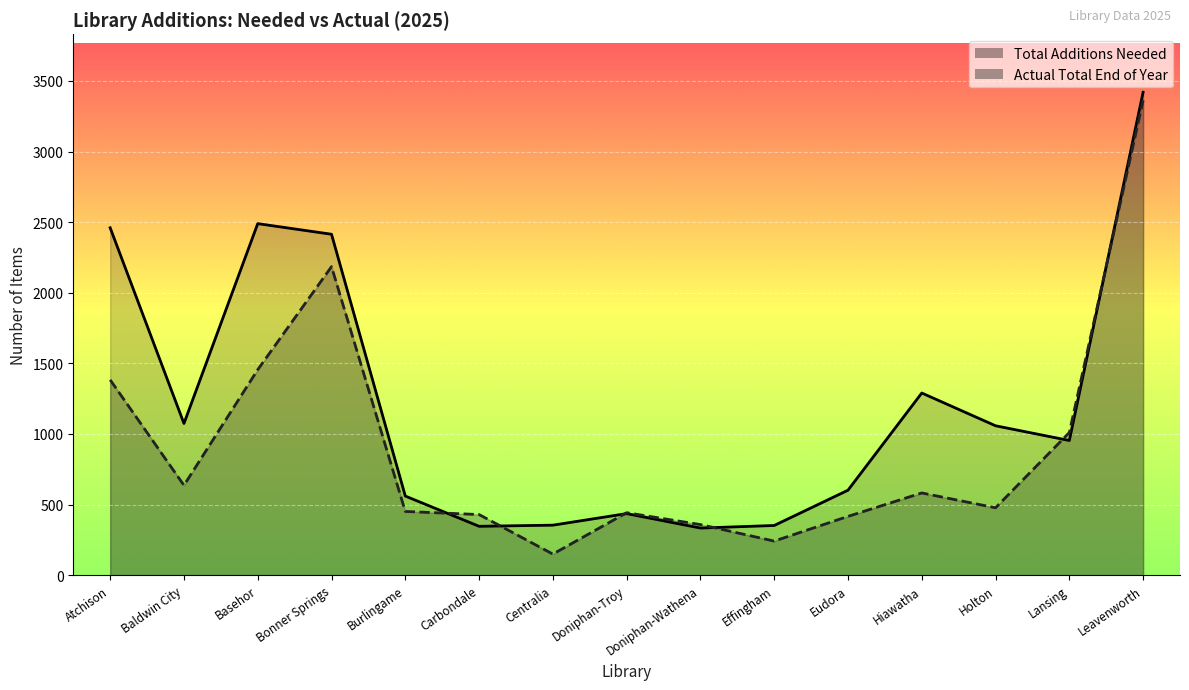

Which has a higher value, Doniphan-Wathena or Effingham?

Effingham